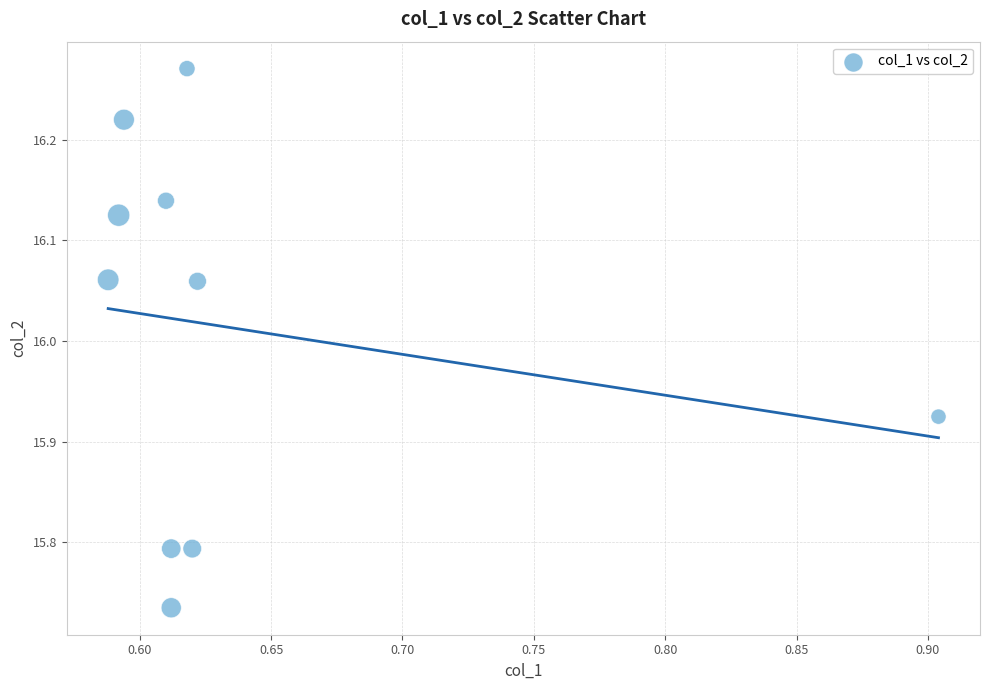

What is the range of X values (max minus min)?

0.3